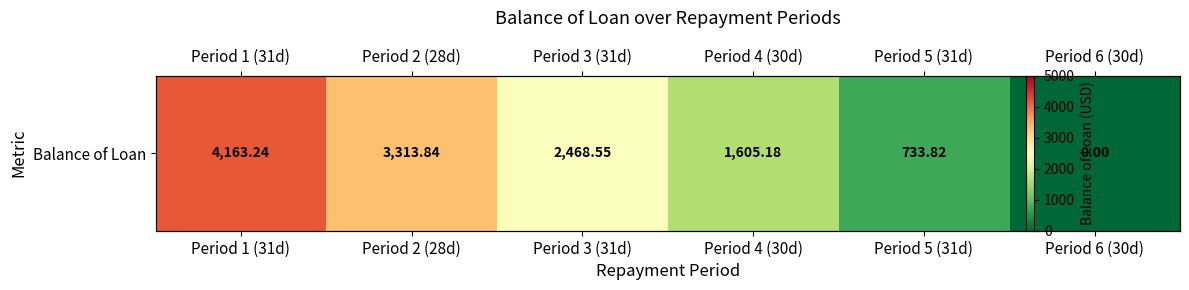

The chart shows a value of 733.8 at Period 5 (31d). True or false?

True